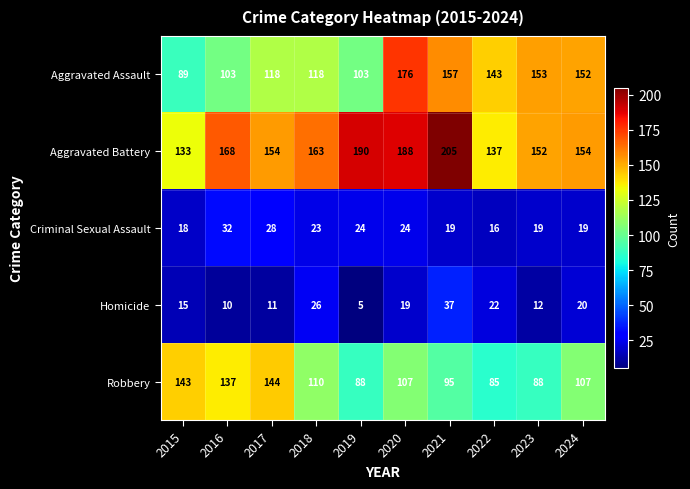

What is the difference between the highest and lowest values at 2021?

186